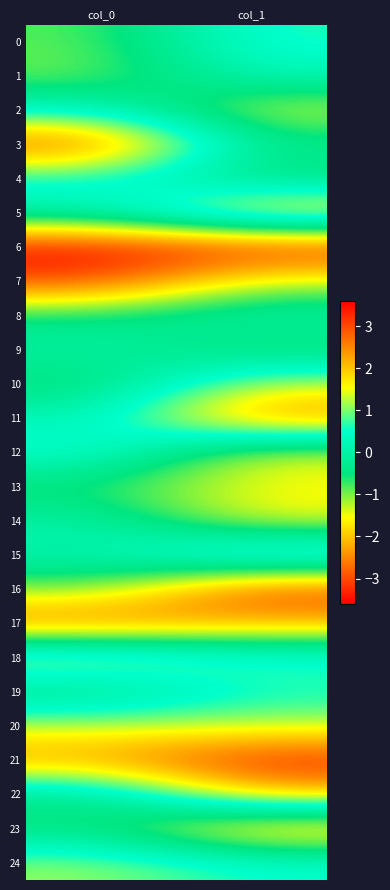

At which category is the sum across all series the highest?

col_1